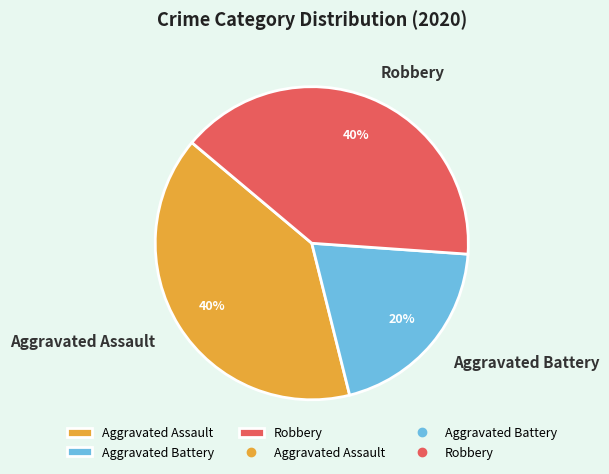

How many segments does this pie chart have?

3